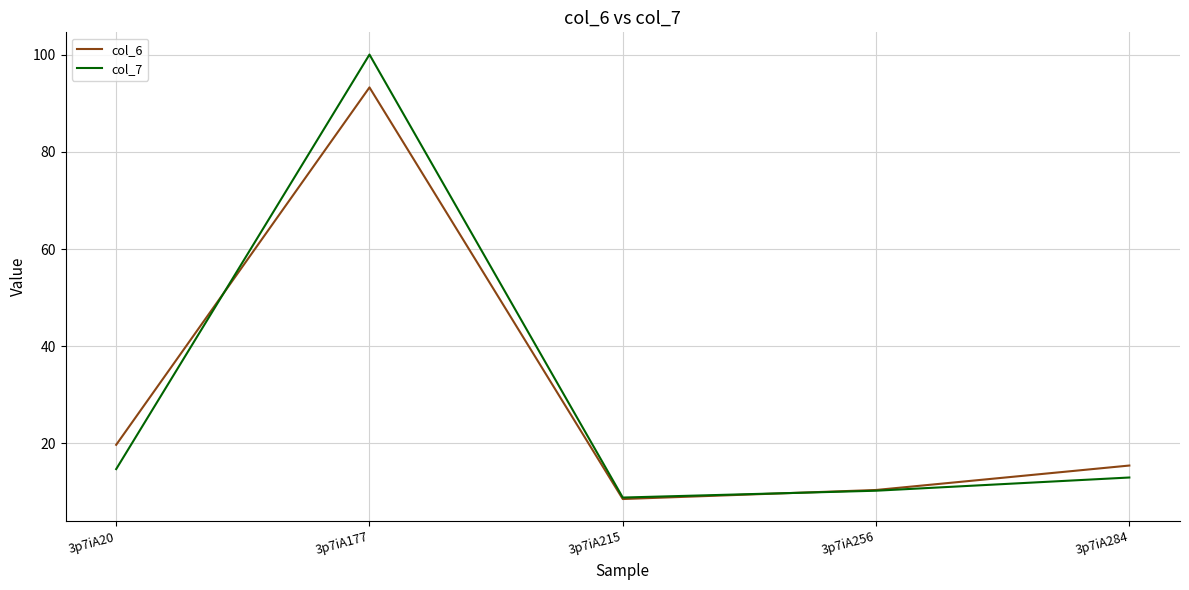

Which series changed the most between 3p7iA20 and 3p7iA256?

col_6